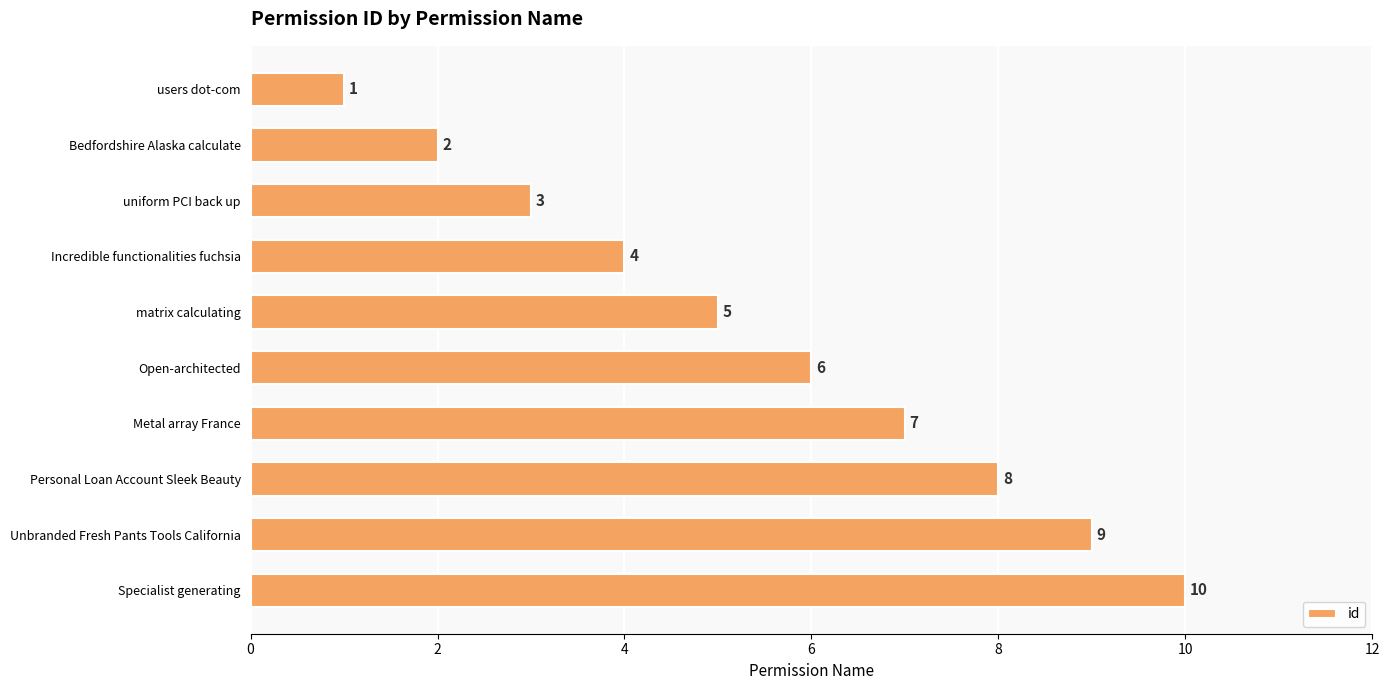

What is the smallest value displayed?

1